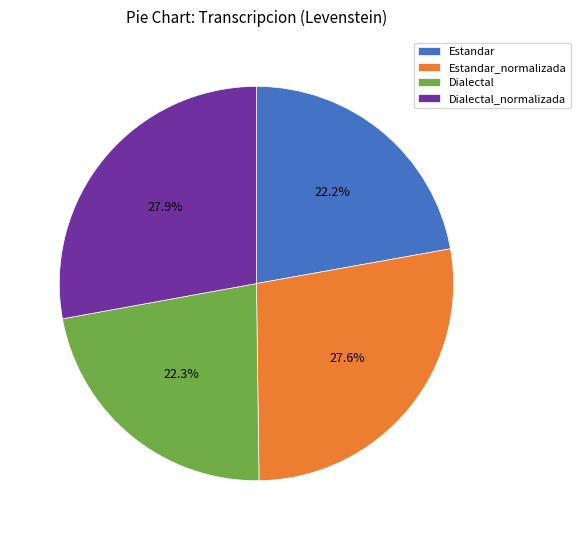

To the nearest percent, what portion does Estandar represent?

22%